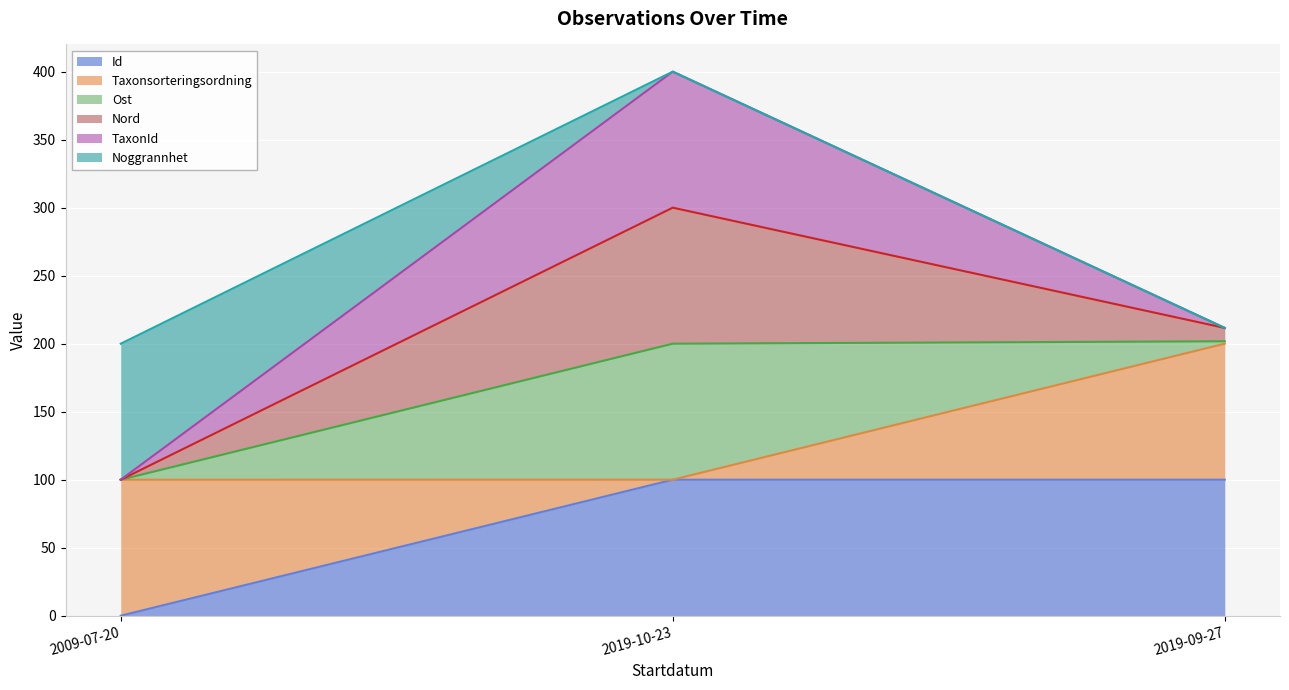

Is the value of Id at 2019-10-23 greater than the value of Taxonsorteringsordning at 2019-10-23?

No